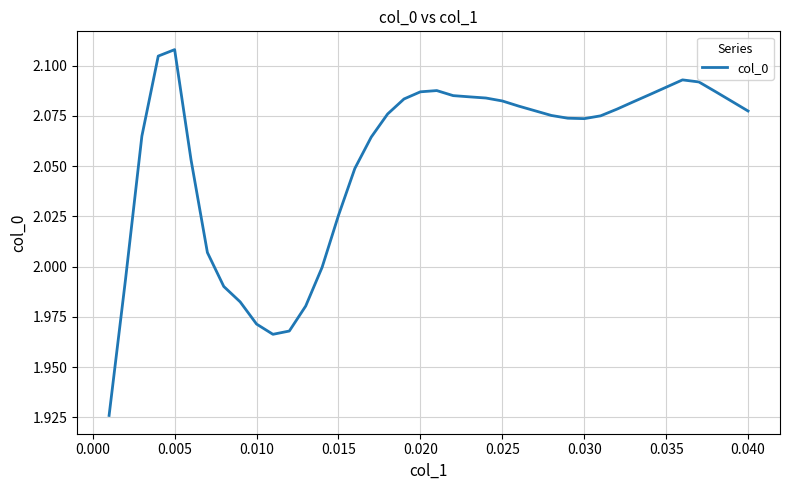

Does the chart have visible grid lines?

Yes